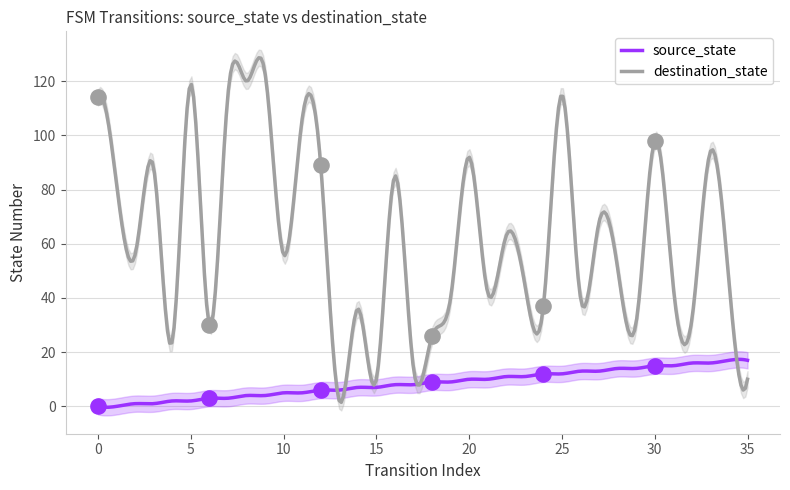

Which series reaches the minimum Y coordinate?

source_state